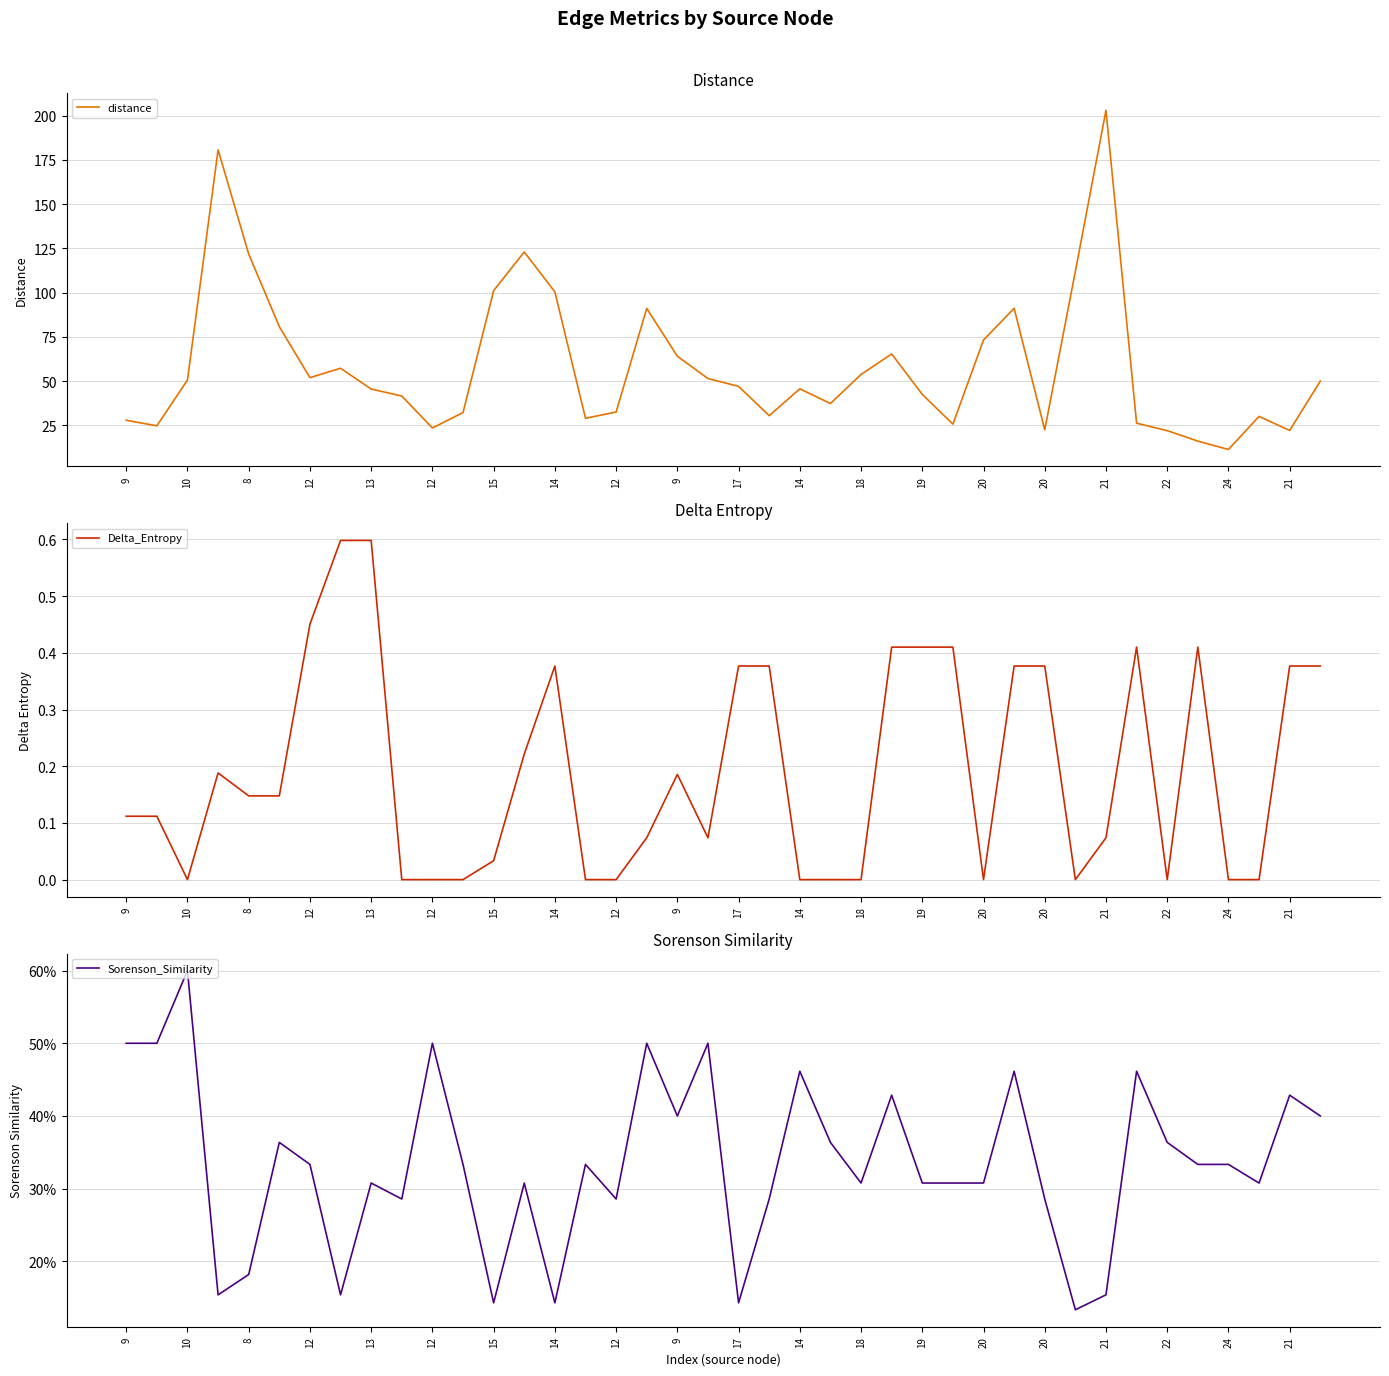

True or false: Sorenson_Similarity has more than 1 interior local peaks.

True